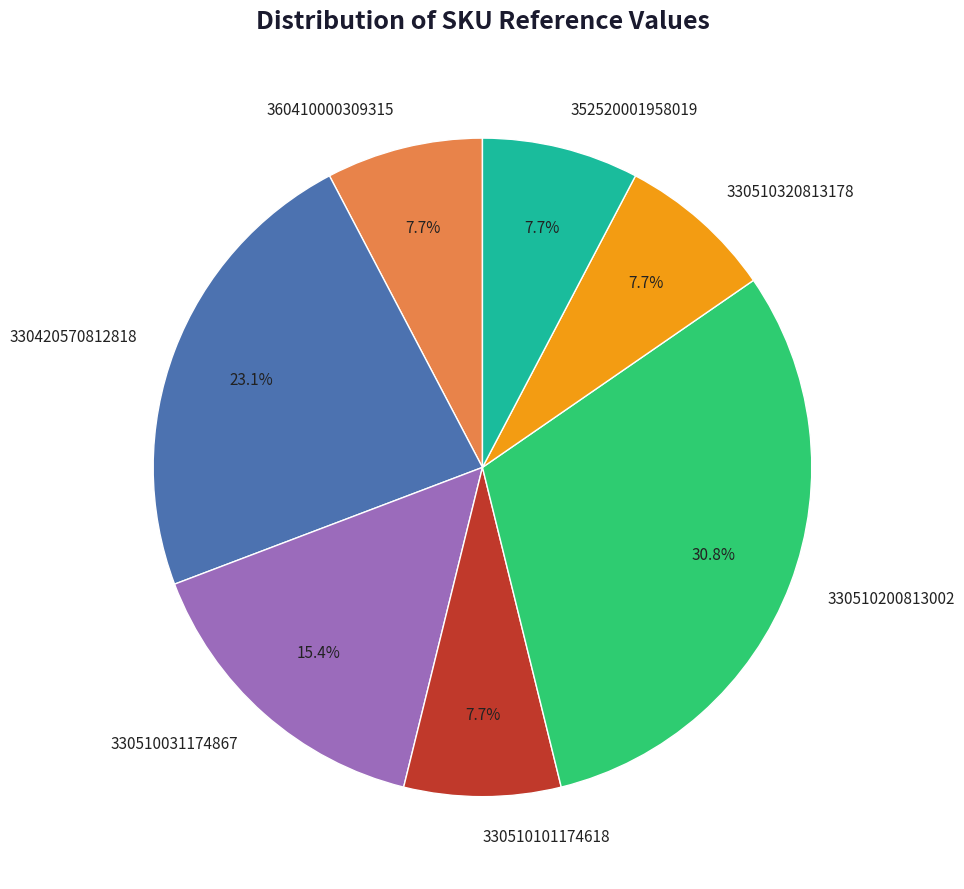

Is the sum of 352520001958019 and 330510200813002 greater than half?

No